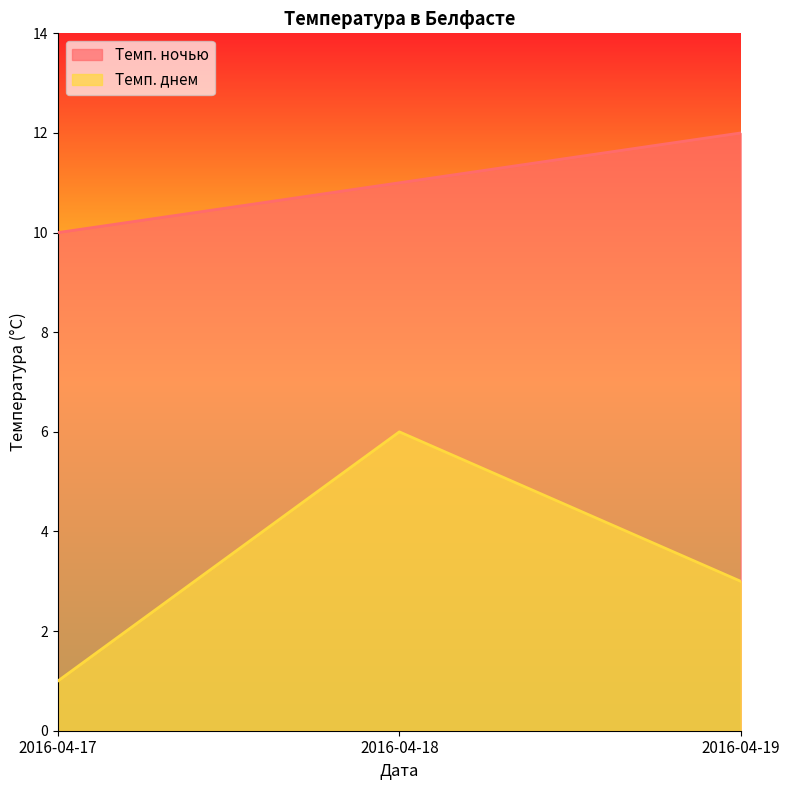

Rank the series by their maximum value, from highest to lowest.

Темп. ночью, Темп. днем